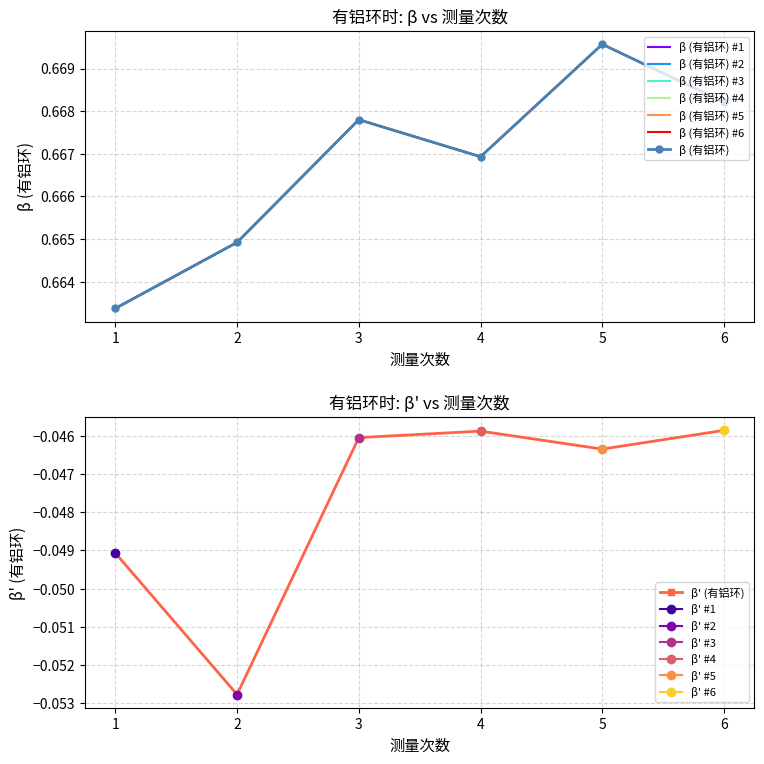

At which category does β (有铝环) reach its first local peak?

3